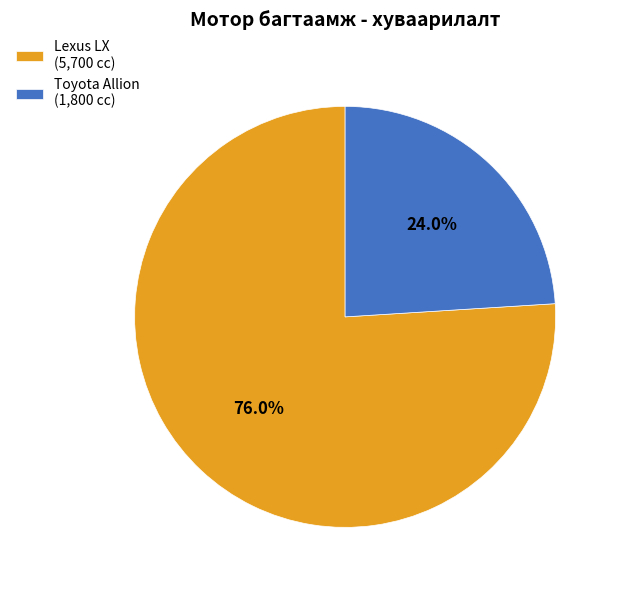

To the nearest percent, what is the difference between the largest and smallest slice percentages?

52%